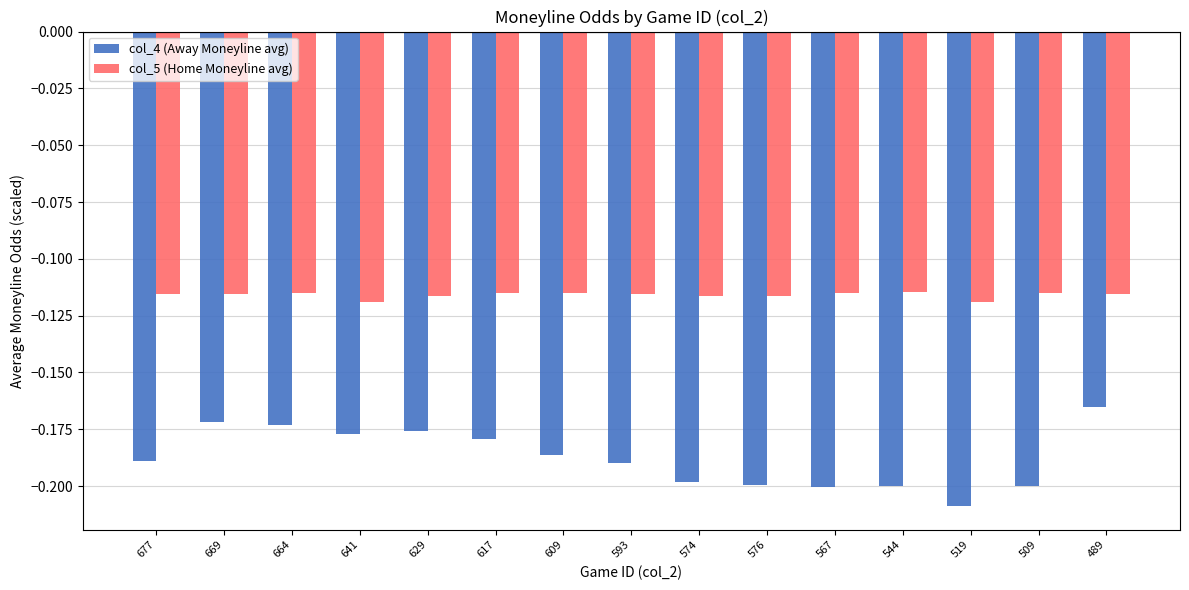

What position from the left is 593?

8